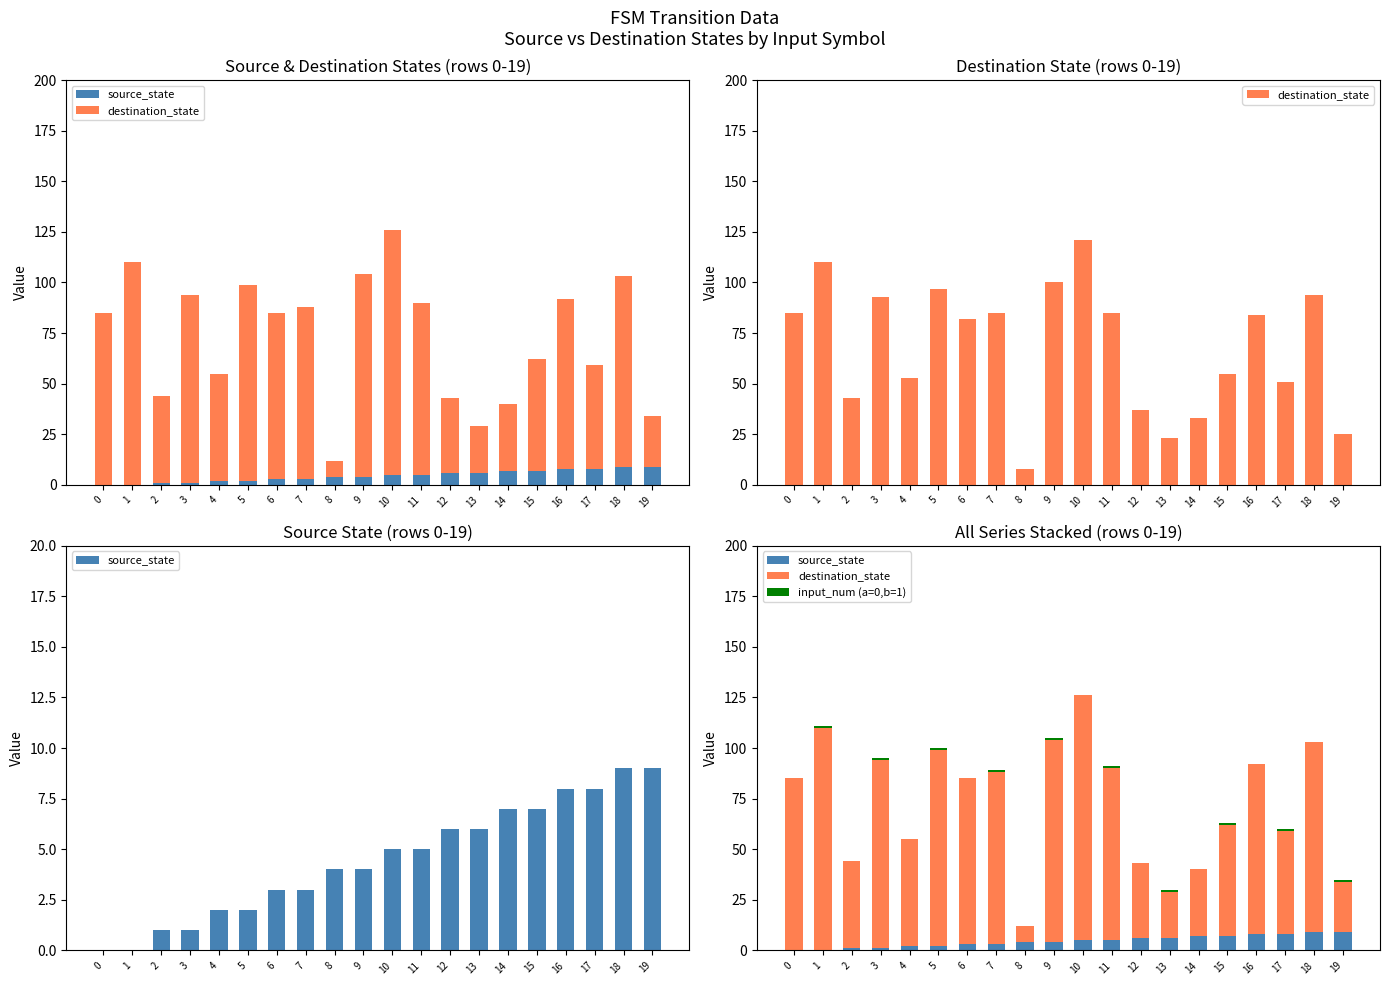

What is the spread (max minus min) of values at 12?

37